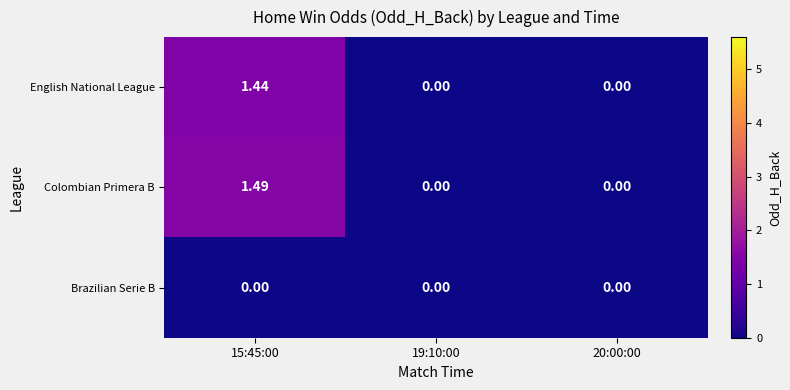

Rank the series by their maximum value, from highest to lowest.

Colombian Primera B, English National League, Brazilian Serie B